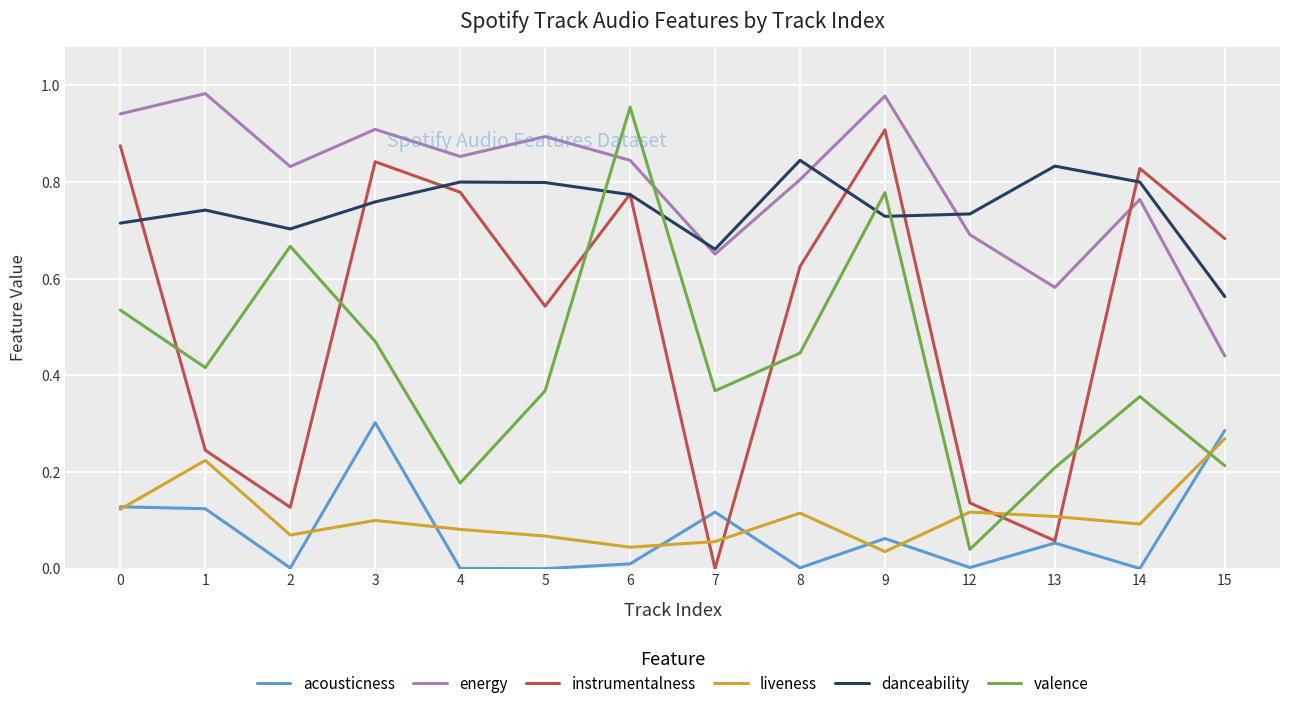

What are all the series names shown in the legend?

acousticness, energy, instrumentalness, liveness, danceability, valence